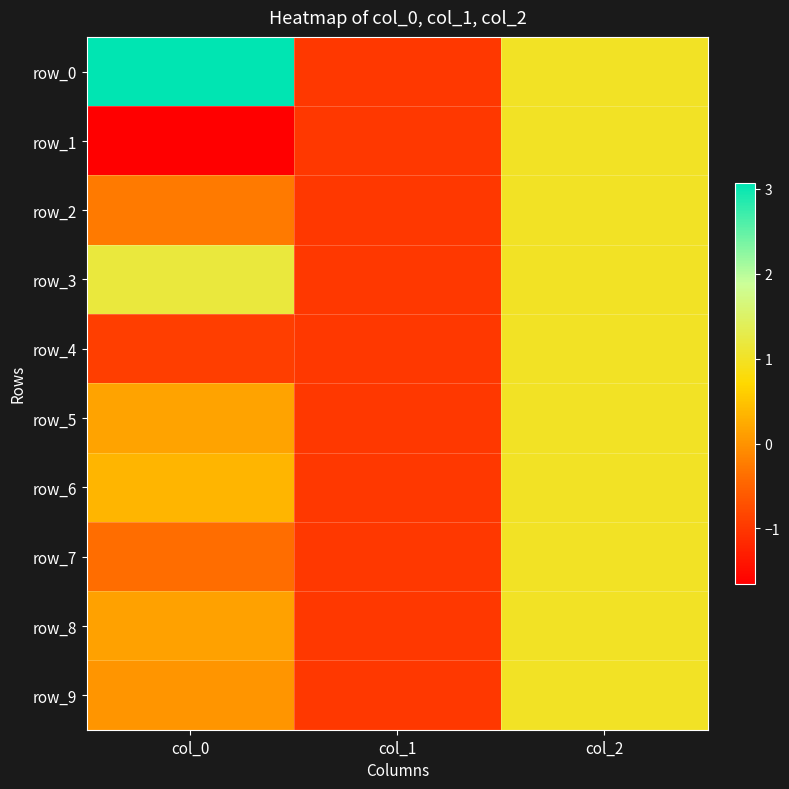

How many positive values does the row_0 series have?

2